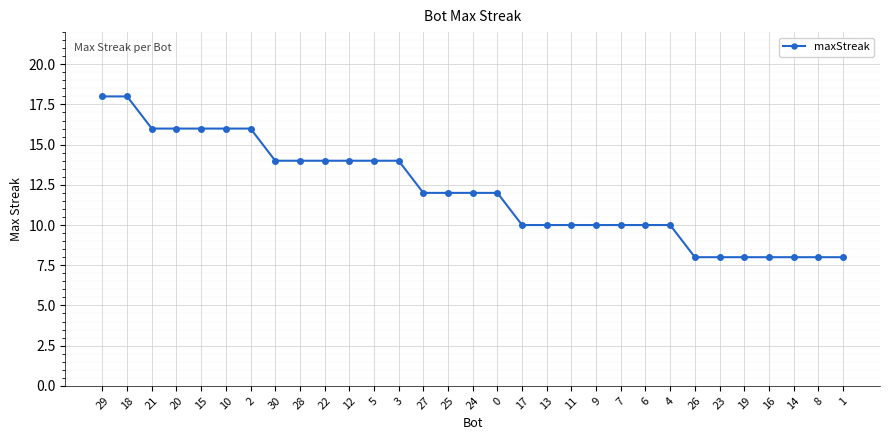

How many values are between 10 and 14?

17